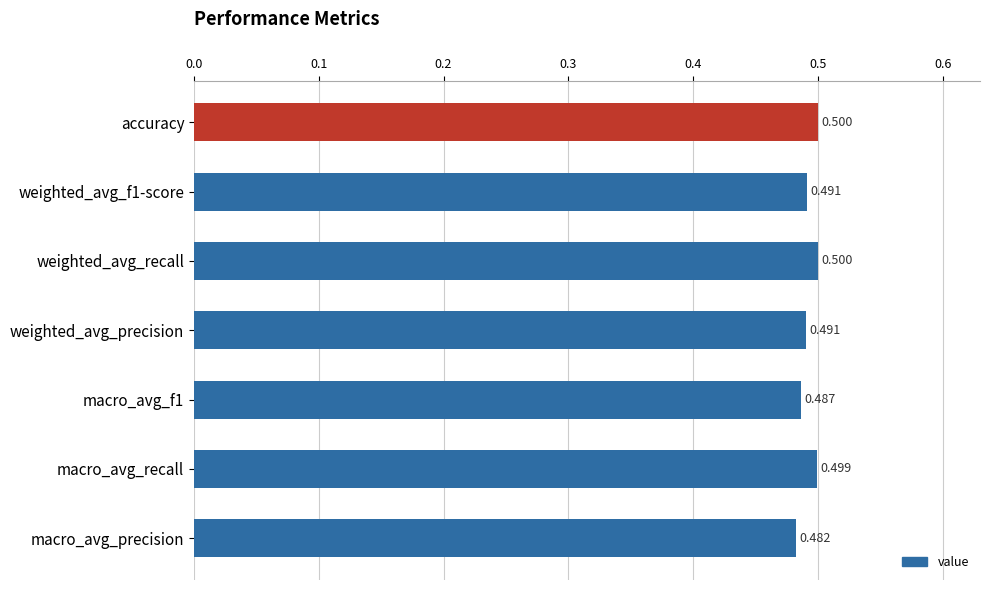

At which label is the value closest to 0?

macro_avg_precision